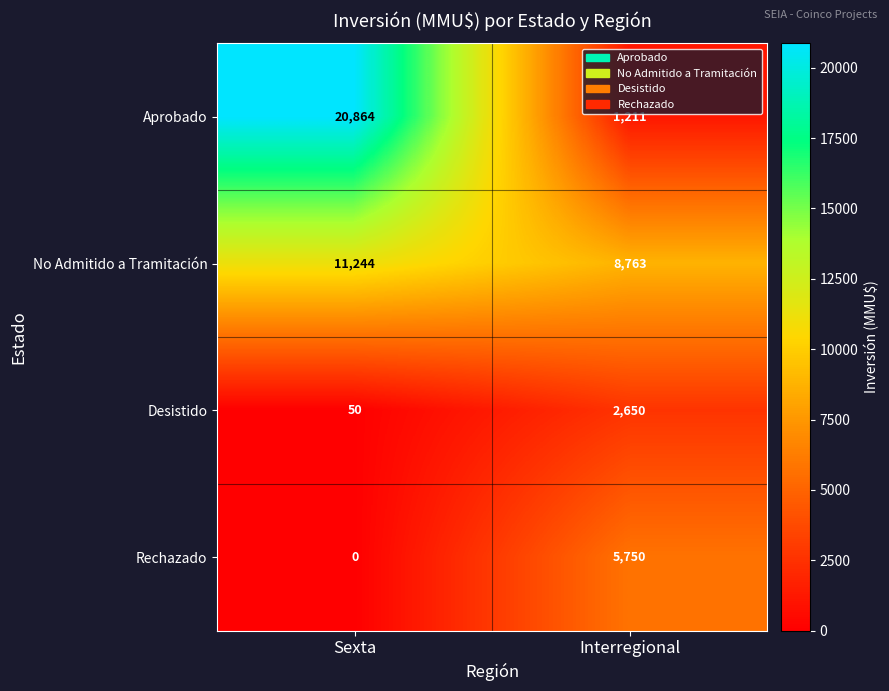

Reading left to right, list all the values displayed in this chart.

Aprobado: 20864	1211
No Admitido a Tramitación: 11244	8763
Desistido: 50	2650
Rechazado: 0	5750